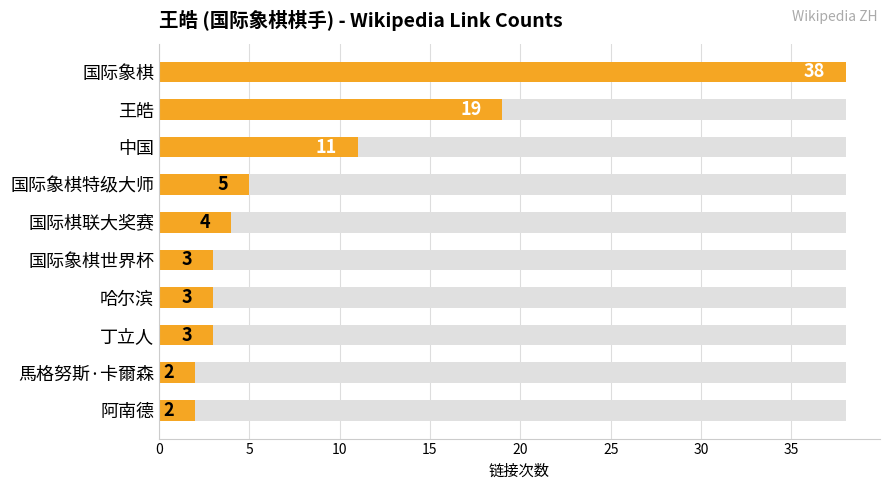

What position from the left is 国际象棋世界杯?

6